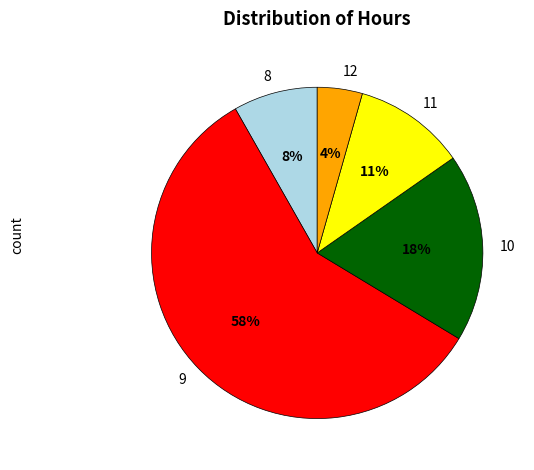

True or false: 12 accounts for 4% of the total.

True